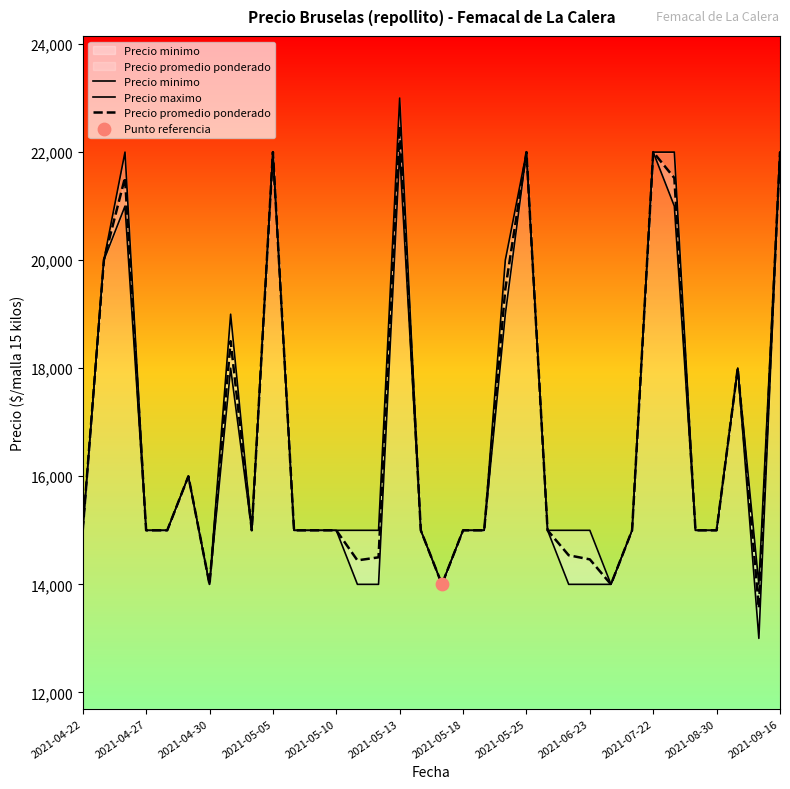

Which category has the highest value in the Precio promedio ponderado series?

2021-05-13